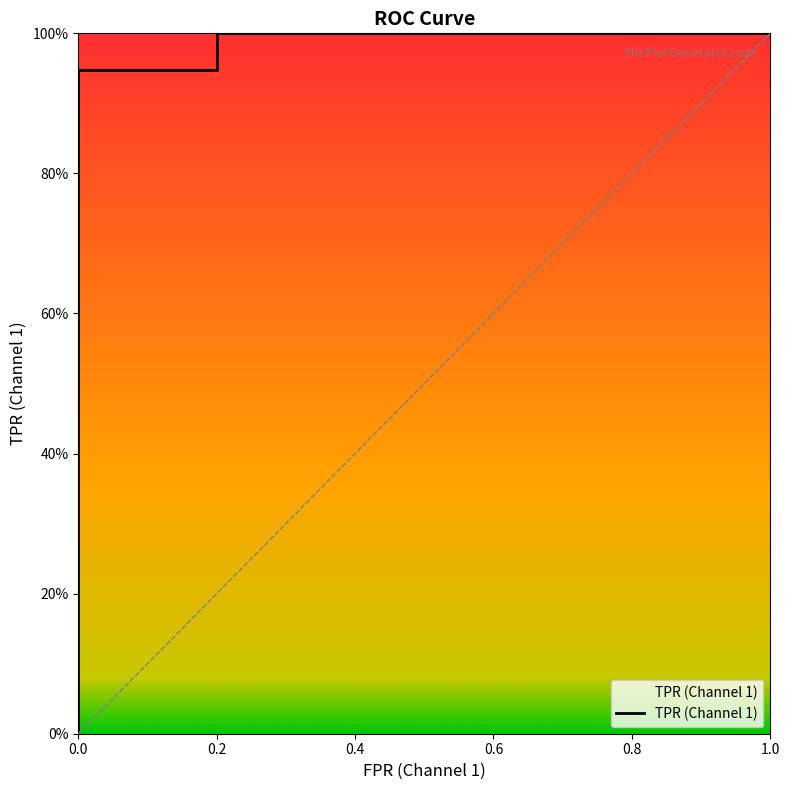

Is this an area chart (filled region under the line)?

No